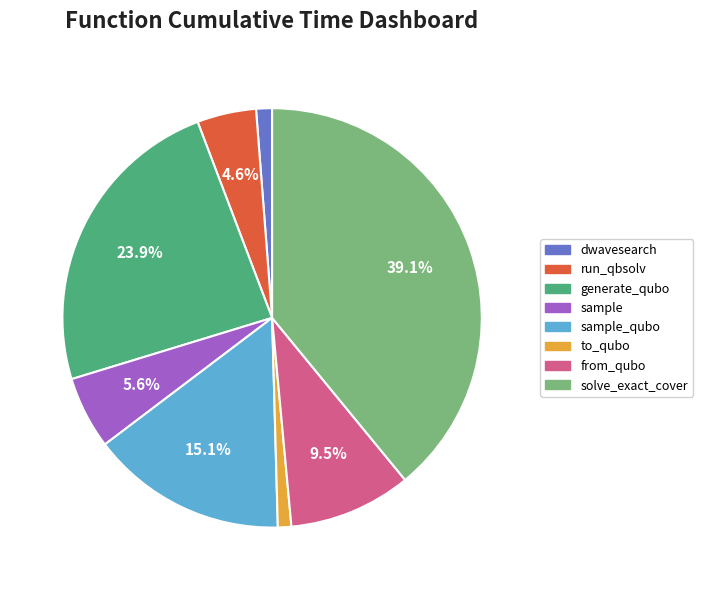

Count the number of slices in the pie.

8